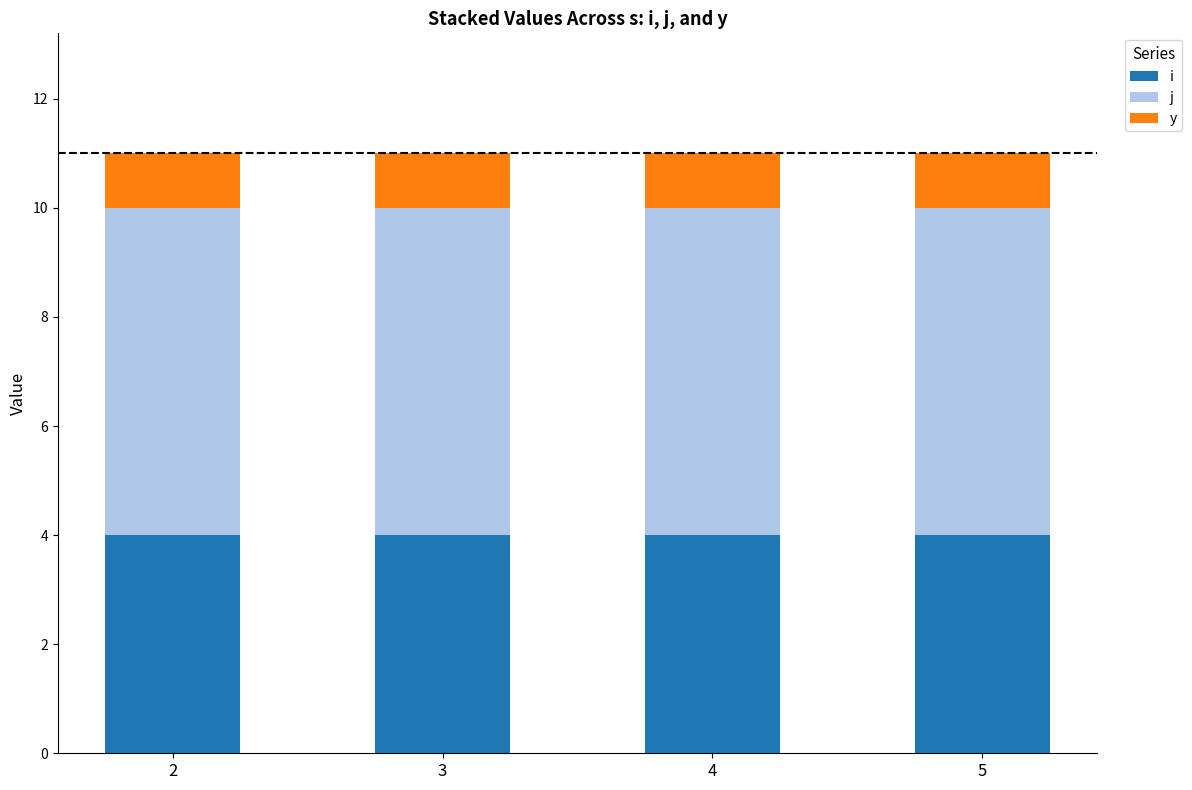

What are all the series names shown in the legend?

i, j, y